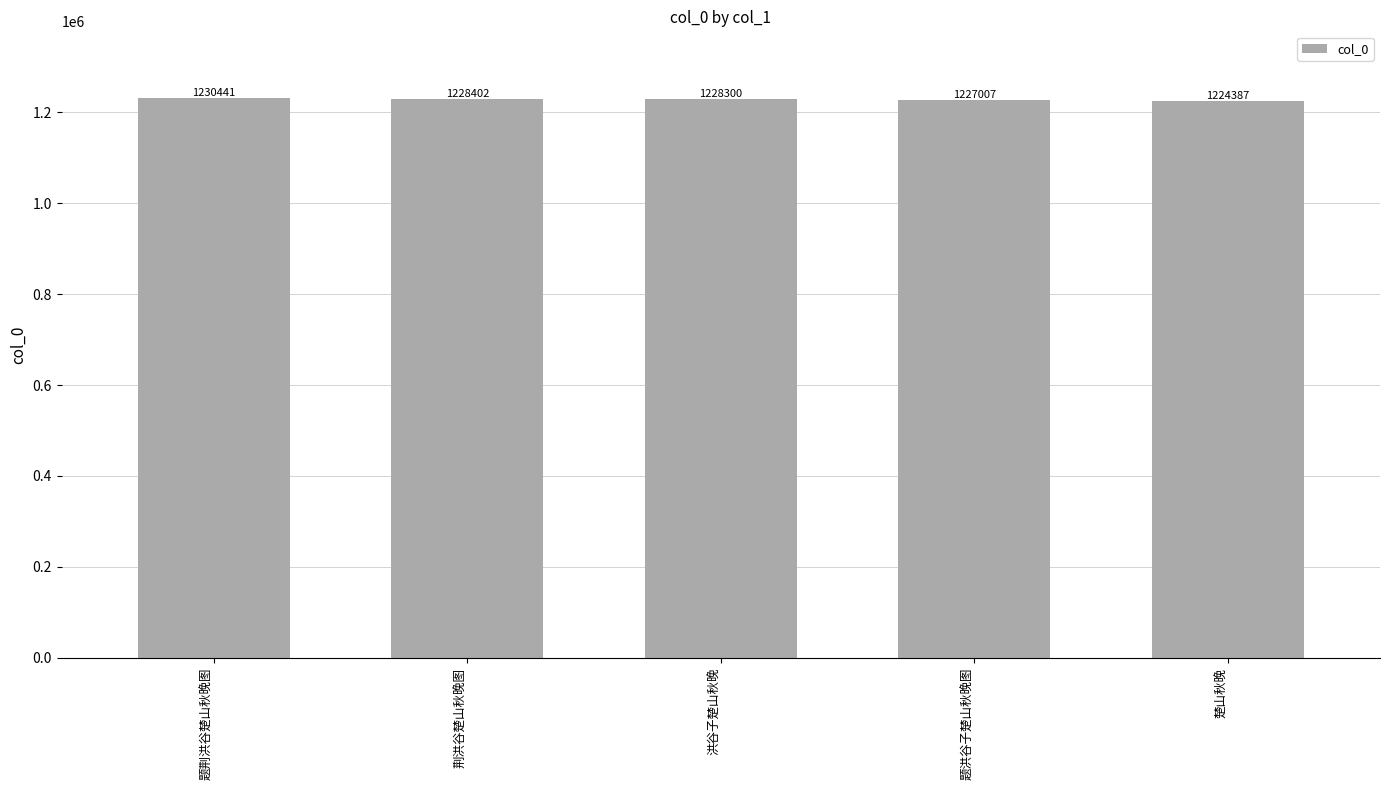

What is the difference between the maximum and second lowest values?

3434